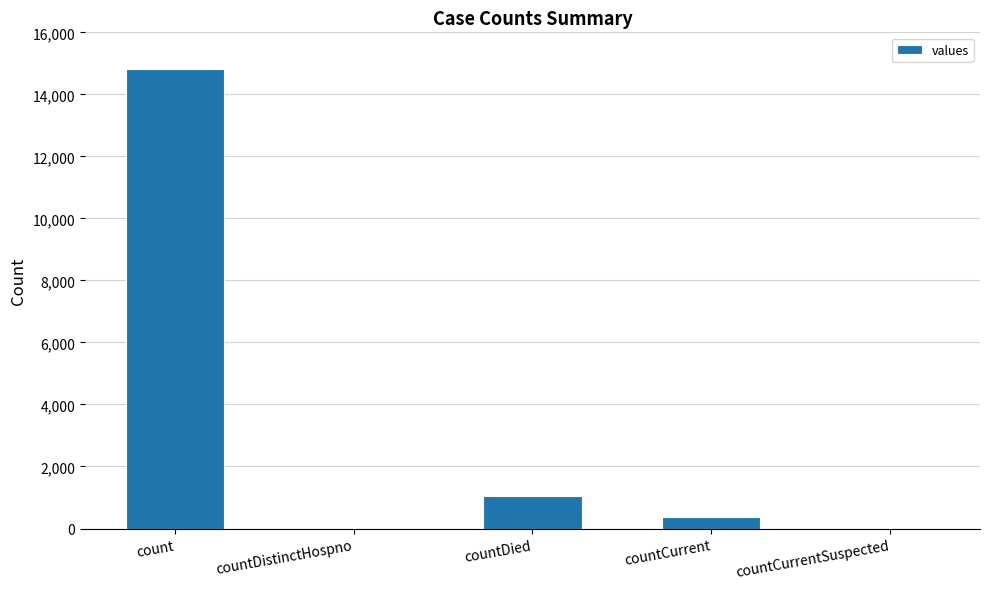

What is the average value?

3254